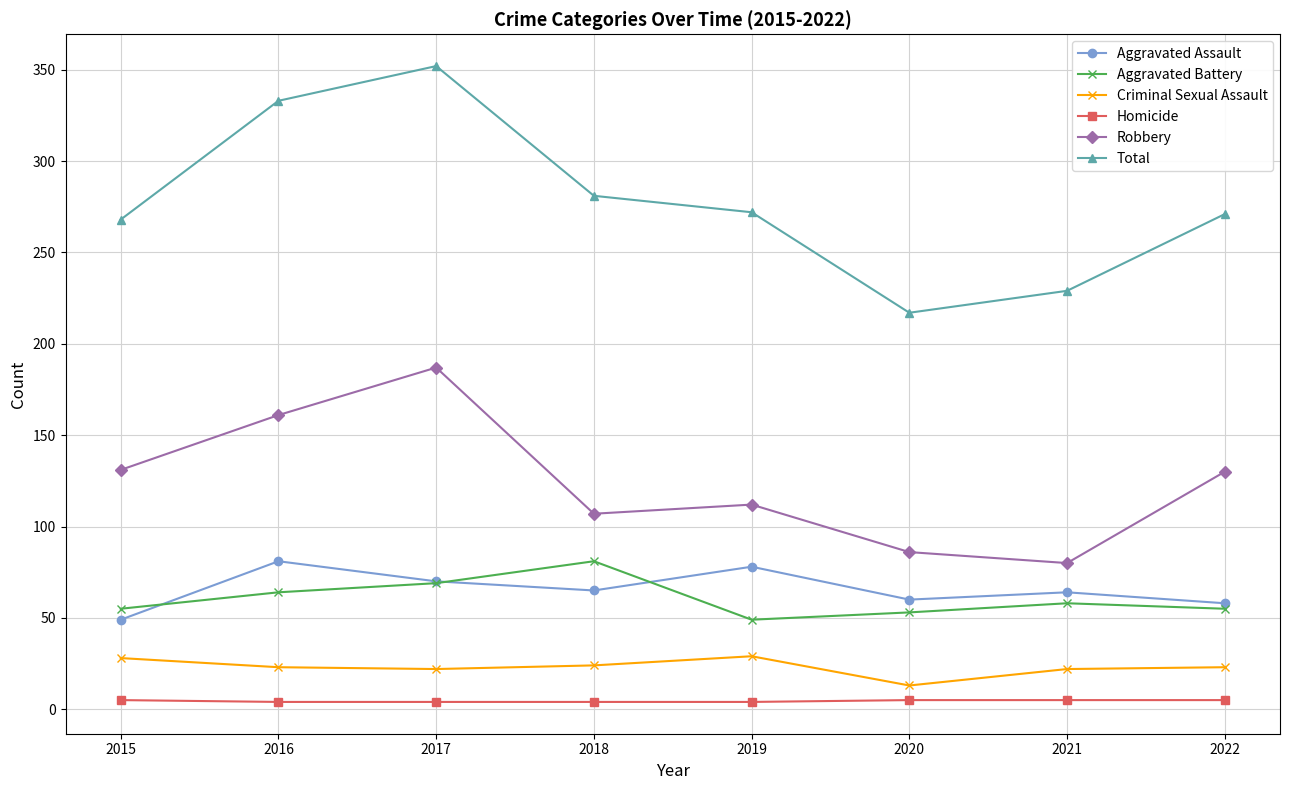

What is the difference between the highest and lowest values at 2020?

212